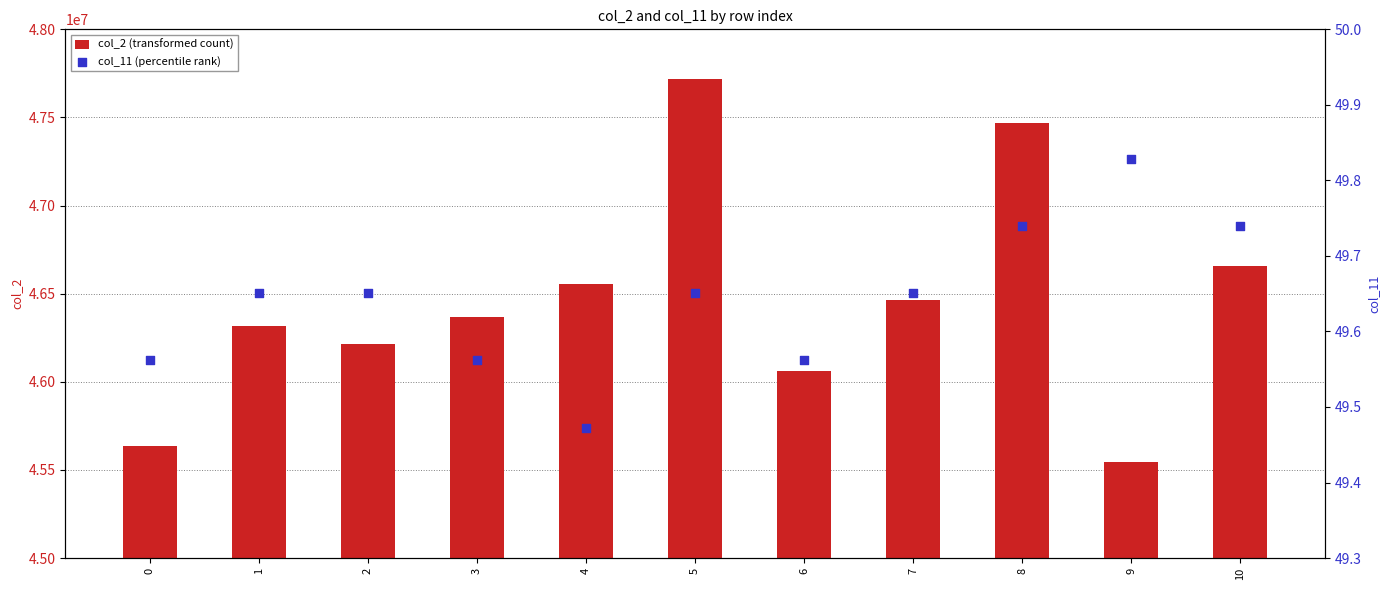

At which category is the sum across all series the highest?

5